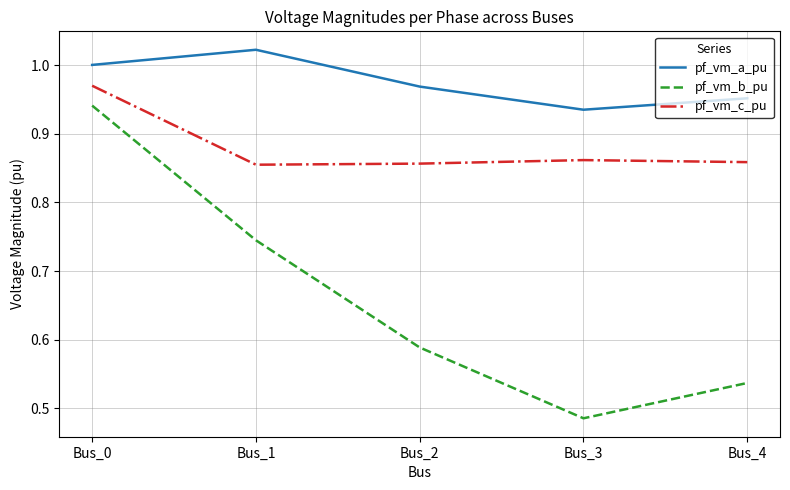

Rank the series at Bus_4 from lowest to highest value.

pf_vm_b_pu, pf_vm_c_pu, pf_vm_a_pu